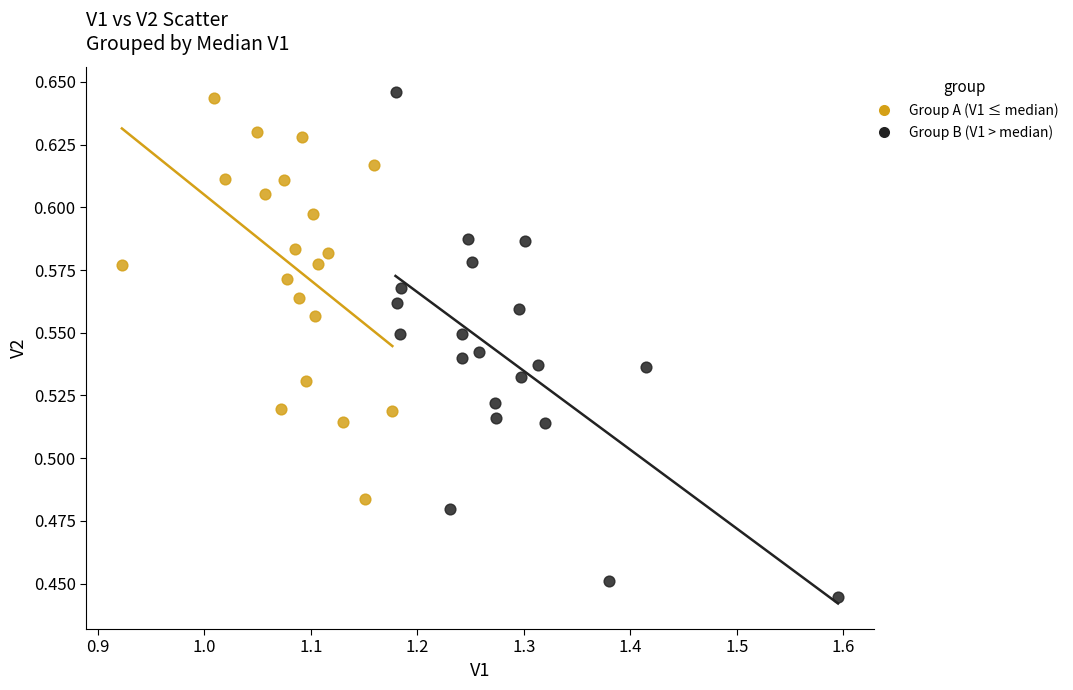

Which series contains the lowest Y value?

Group B (V1 > median)